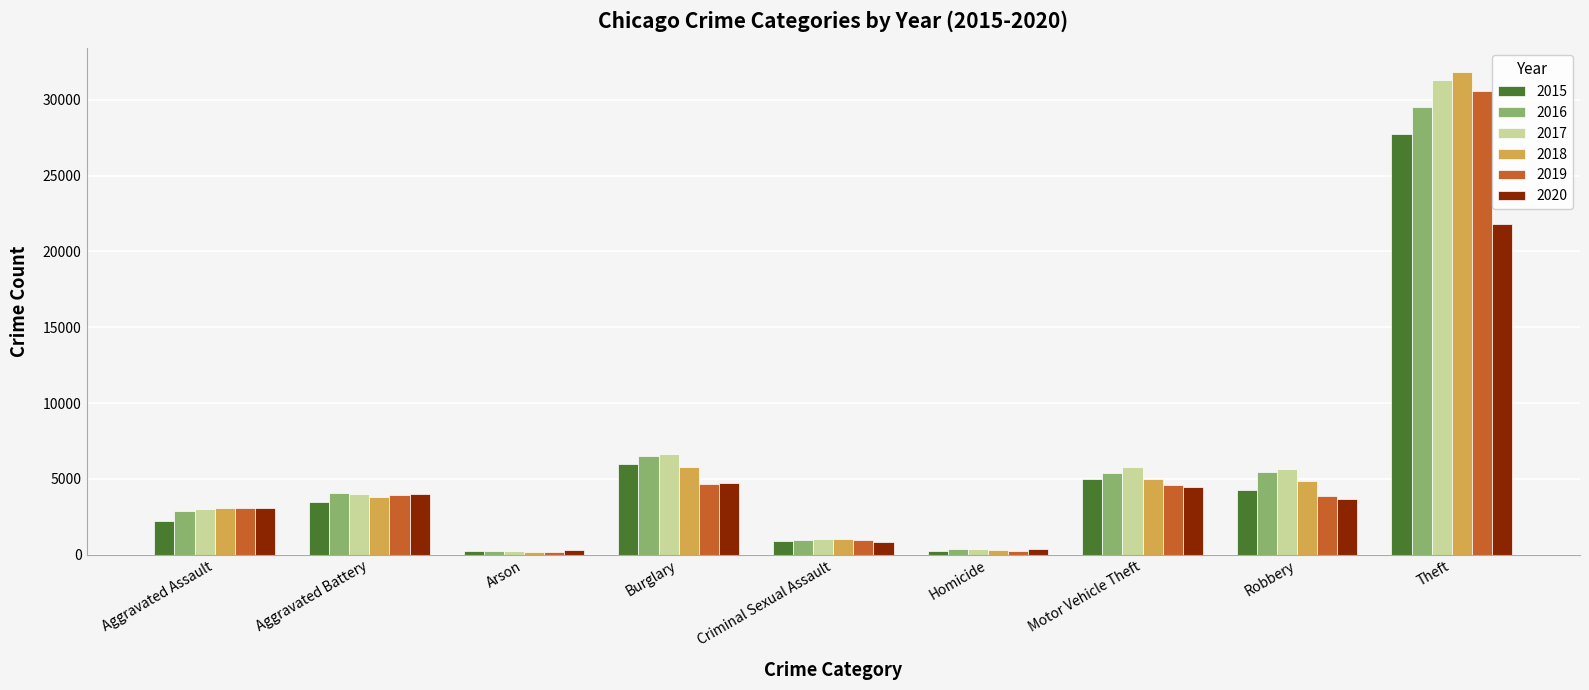

What are all the series names shown in the legend?

2015, 2016, 2017, 2018, 2019, 2020